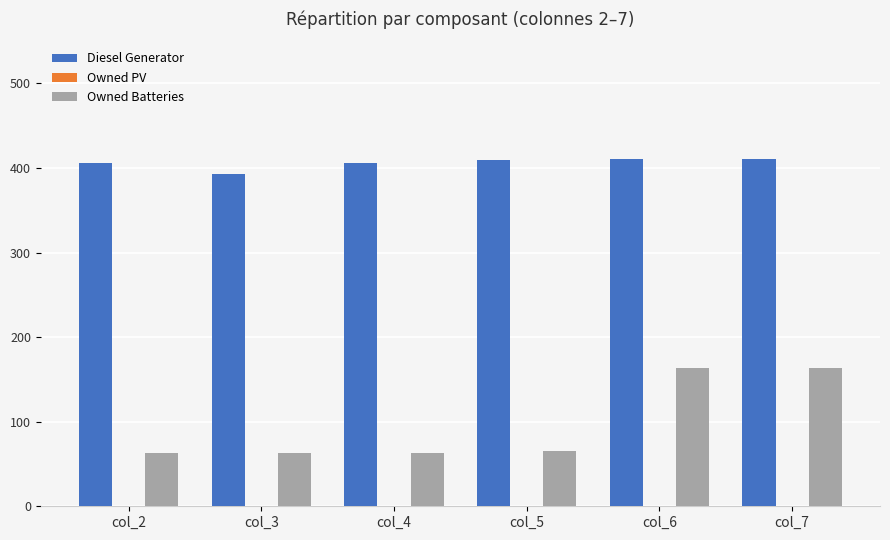

Which series has the largest total across all categories?

Diesel Generator